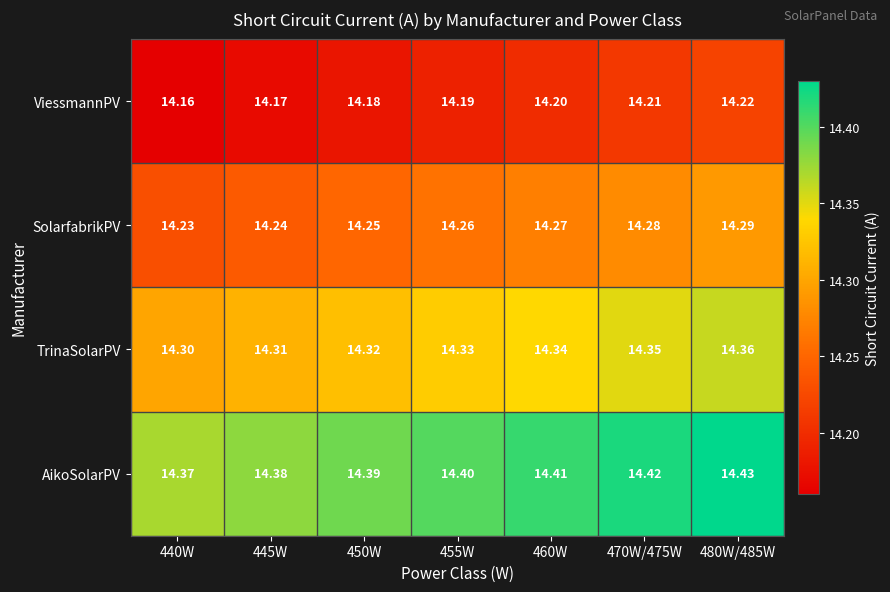

At how many categories does at least one series exceed 14?

7